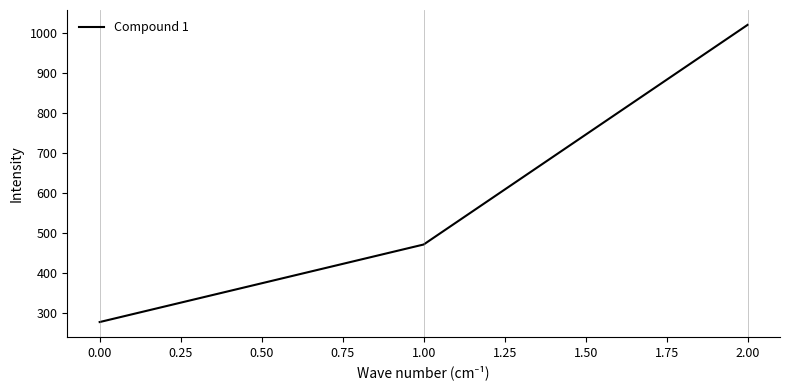

Is it true that the value at 2.00 is 1020.0?

True